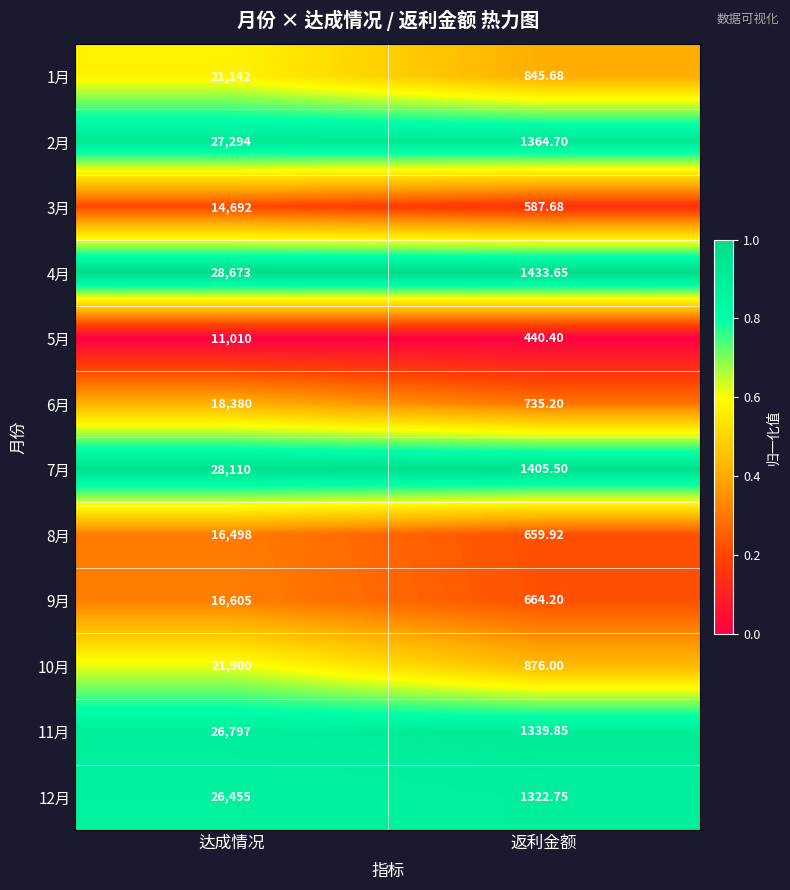

Which category has the highest value in the 7月 series?

达成情况